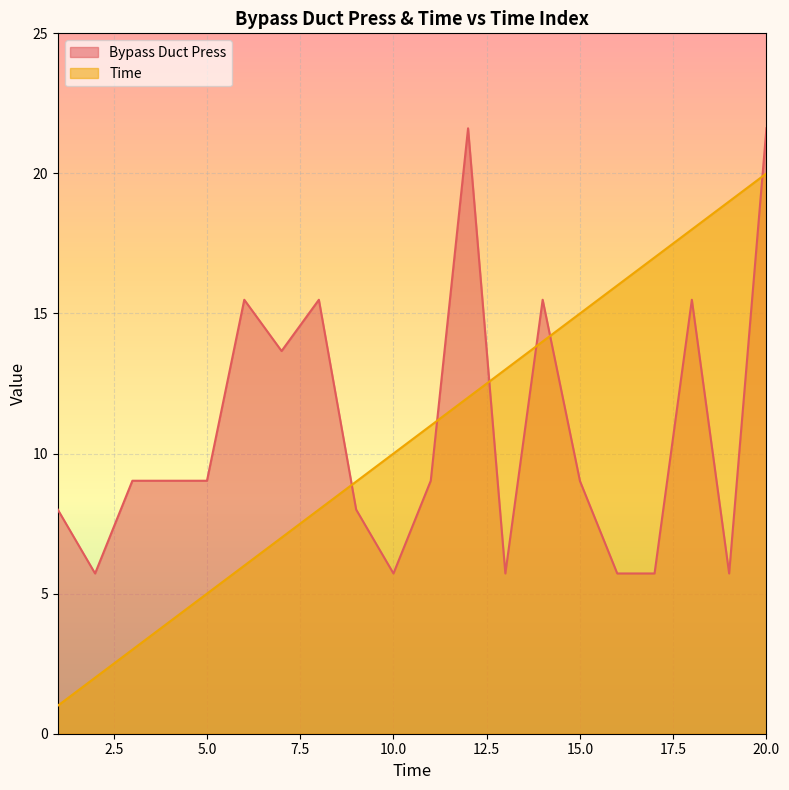

How many data points does each series have?

20